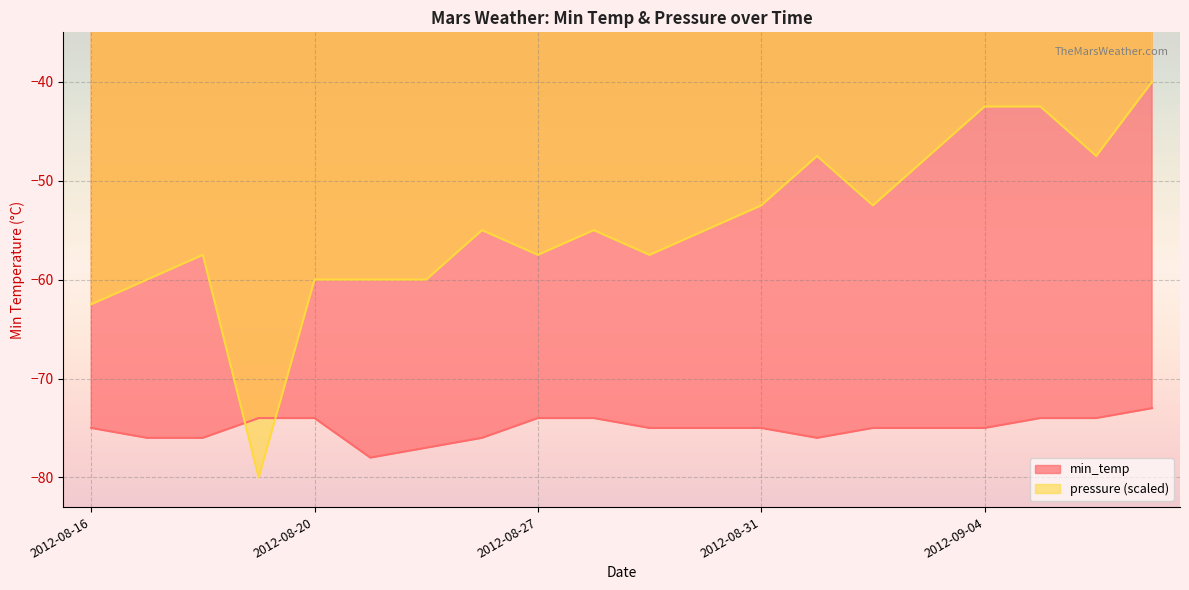

What is the average value of the min_temp series?

-75.0